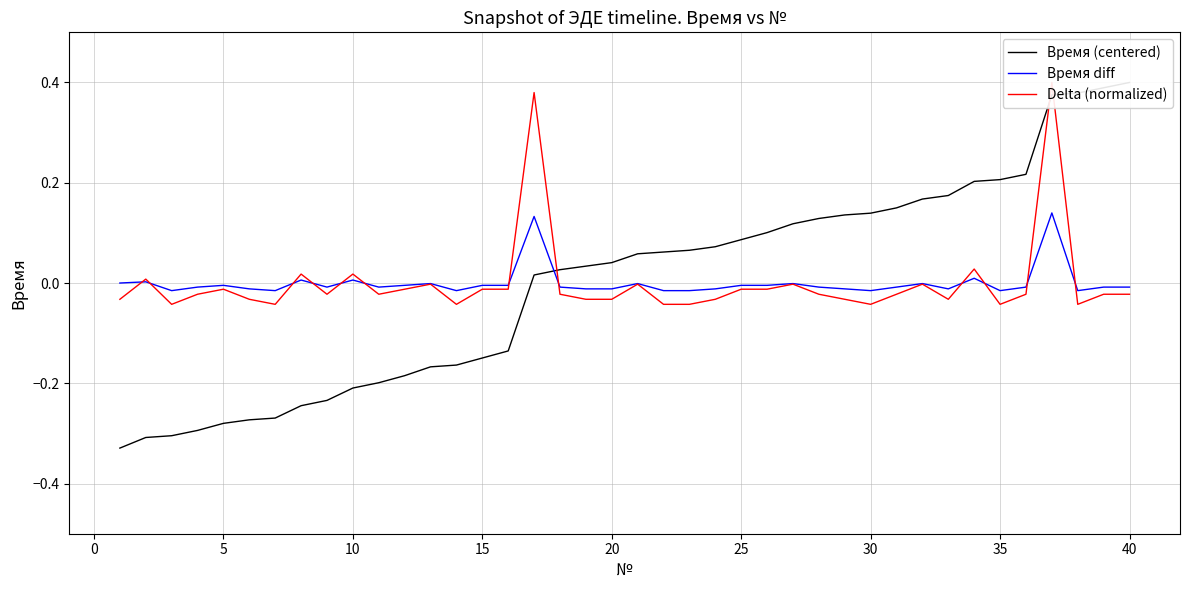

Which series has the largest total across all categories?

Время (centered)